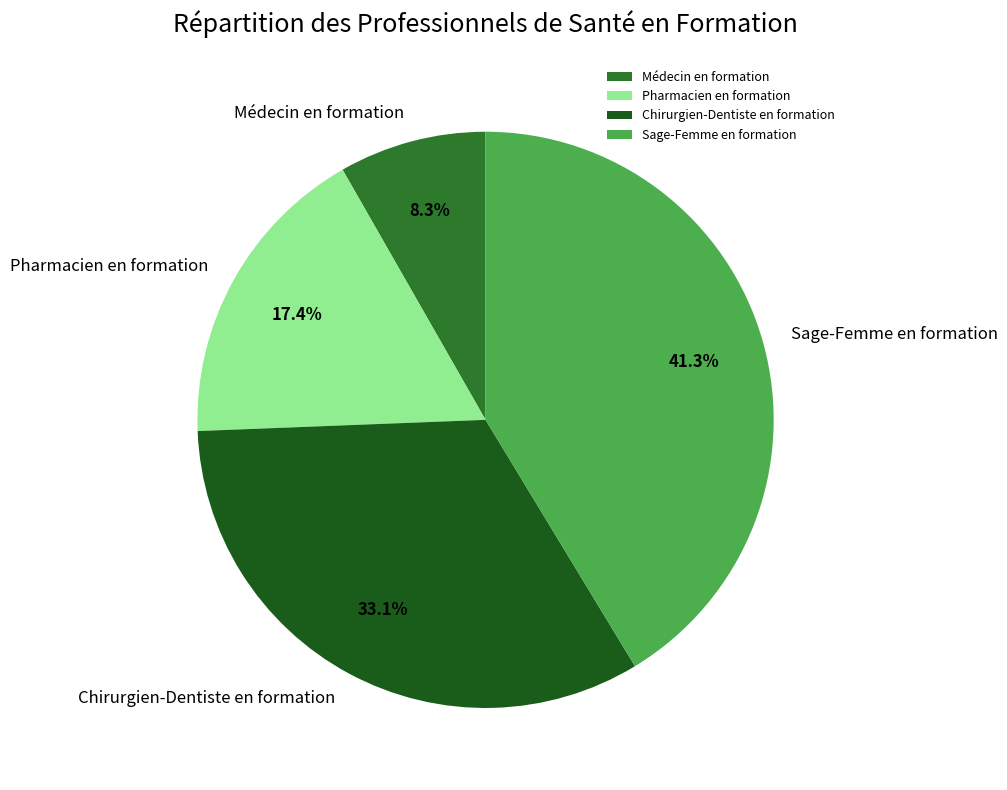

What is the ratio of the value at Sage-Femme en formation to the value at Pharmacien en formation?

2.4